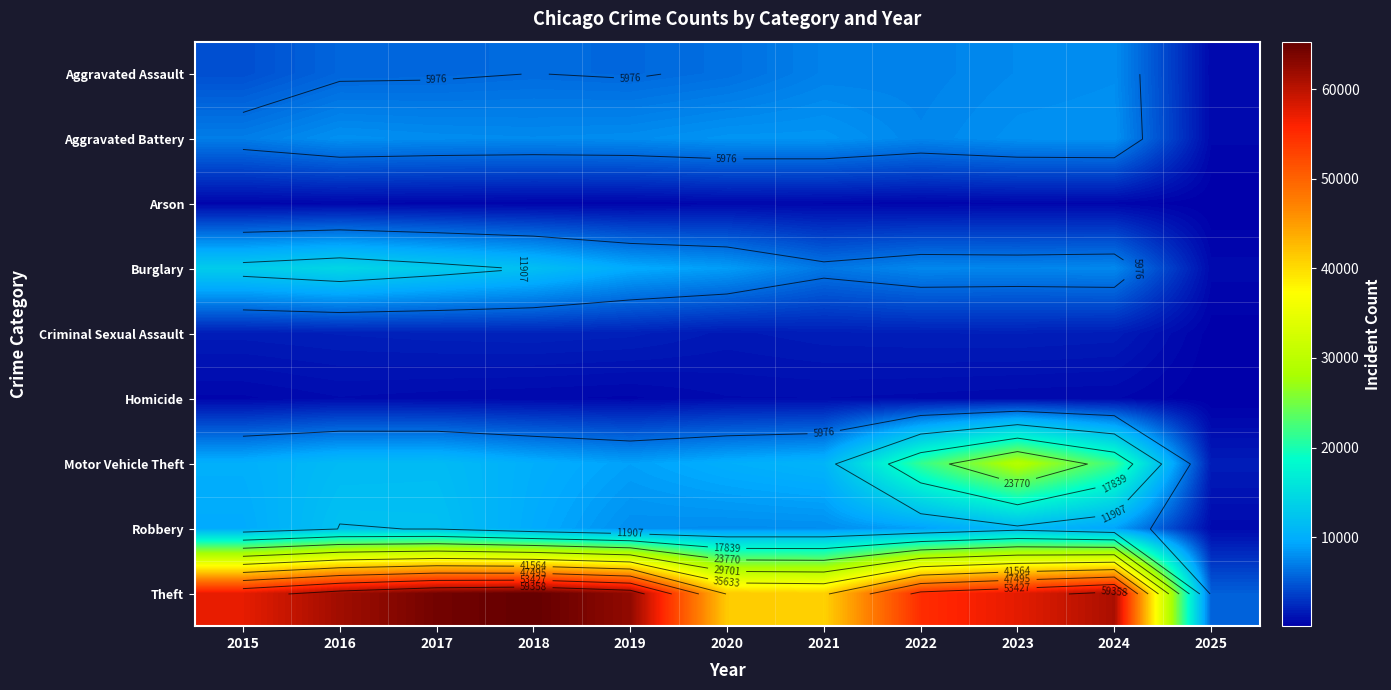

Is the value of Homicide at 2017 greater than the value of Criminal Sexual Assault at 2024?

No